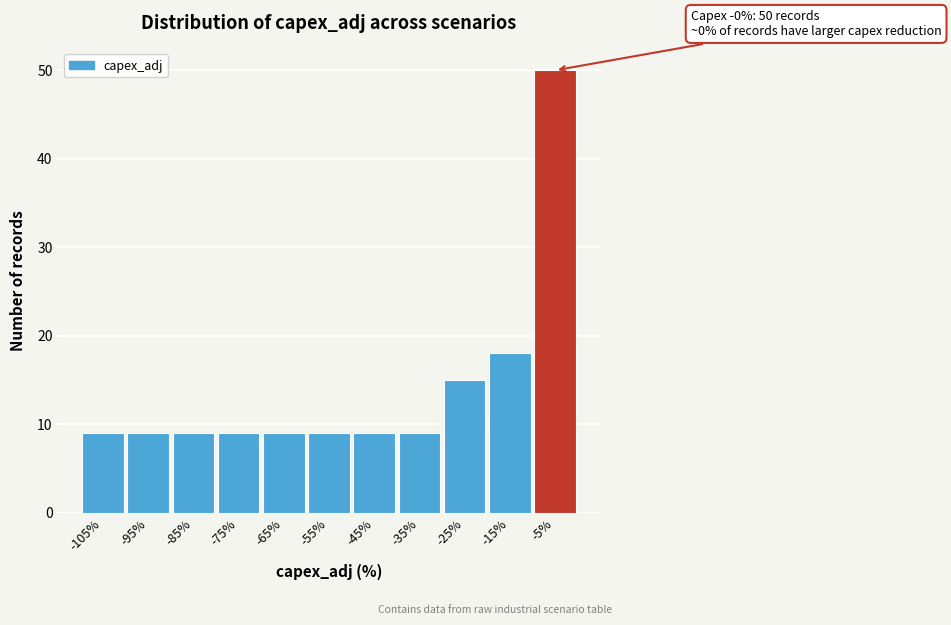

Reading left to right, list all the values displayed in this chart.

-105%=9	-95%=9	-85%=9	-75%=9	-65%=9	-55%=9	-45%=9	-35%=9	-25%=15	-15%=18	-5%=50